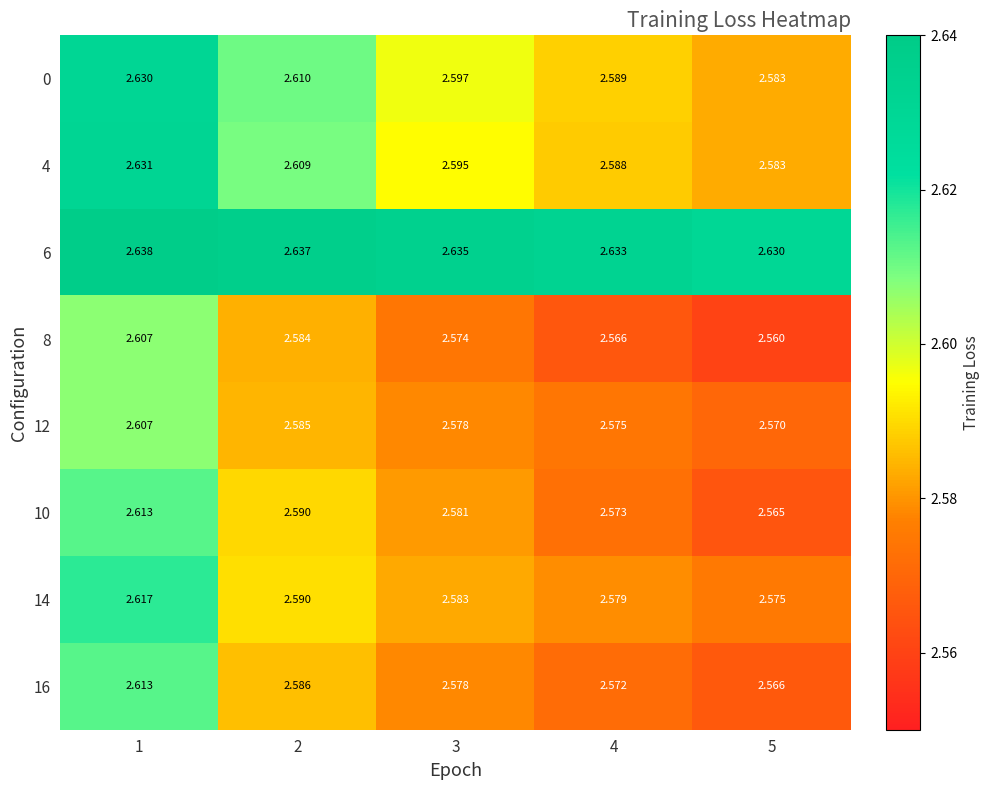

Is the value of 0 at 5 greater than the value of 10 at 2?

No